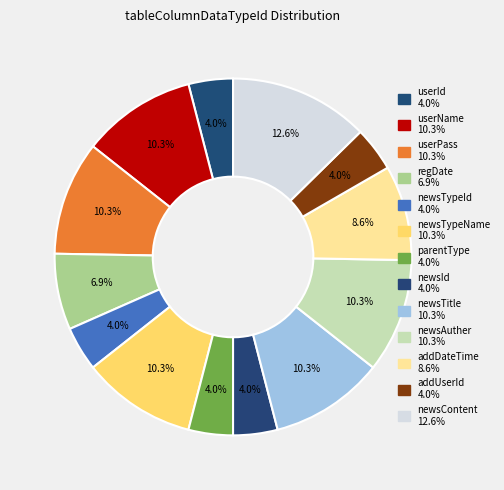

To the nearest percent, what is the average slice percentage?

8%